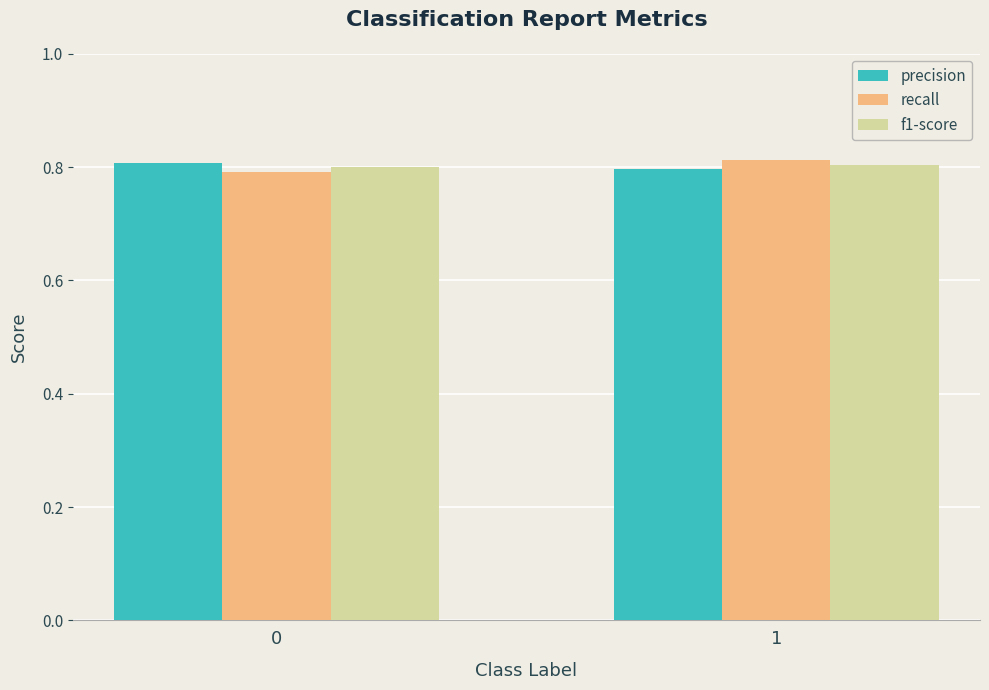

The value of precision at 1 is 0.8. True or false?

True